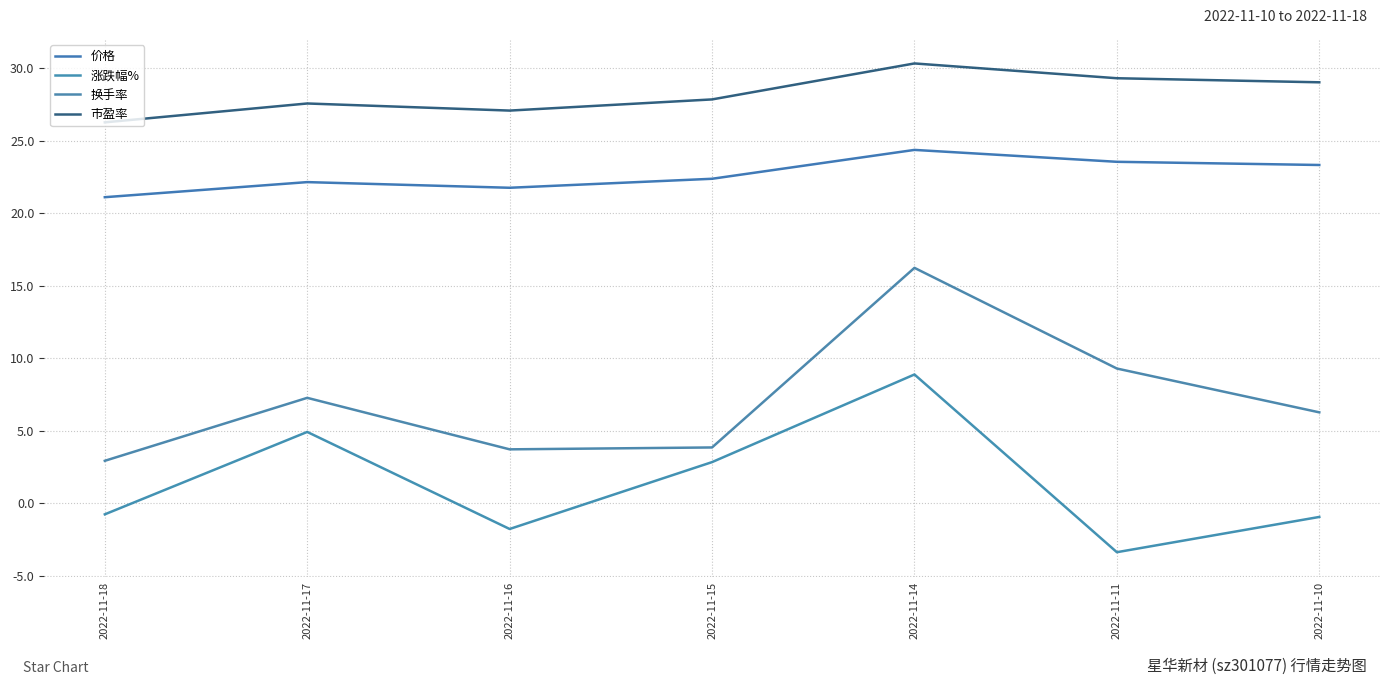

What is the average value of the 涨跌幅% series?

1.4